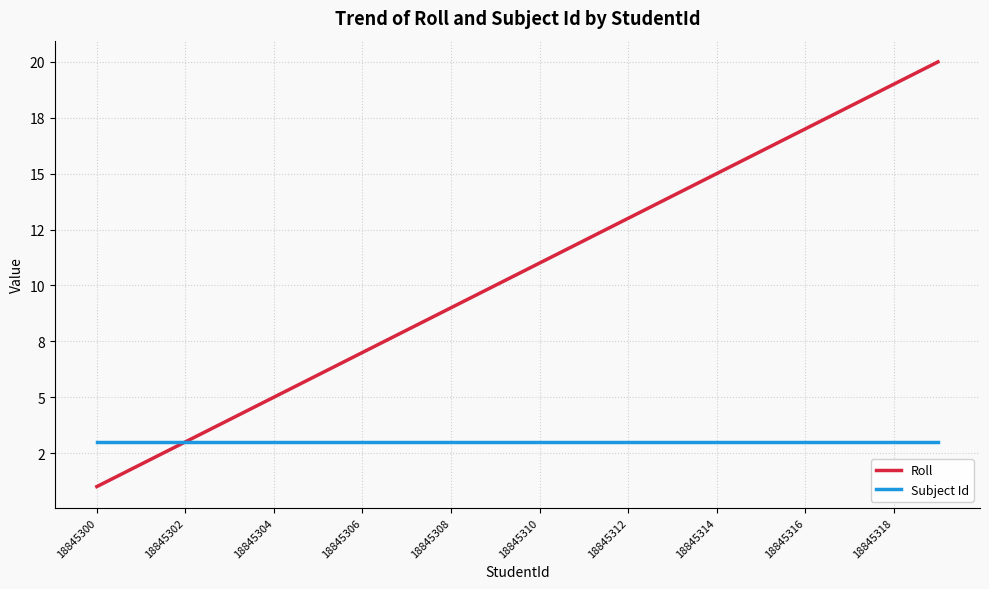

True or false: Subject Id and Roll intersect in this chart.

True